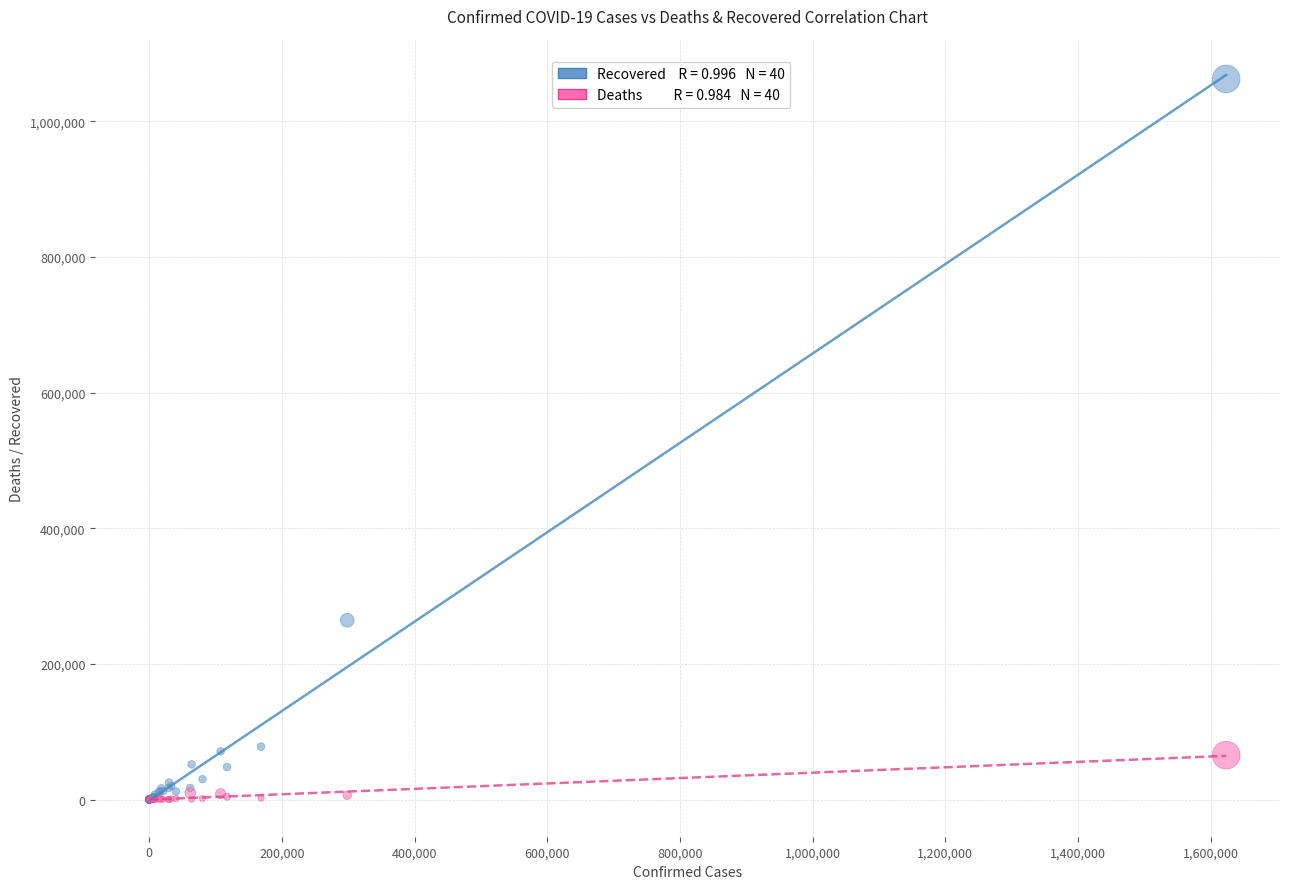

Across all series, what Y value is closest to 531271?

264378